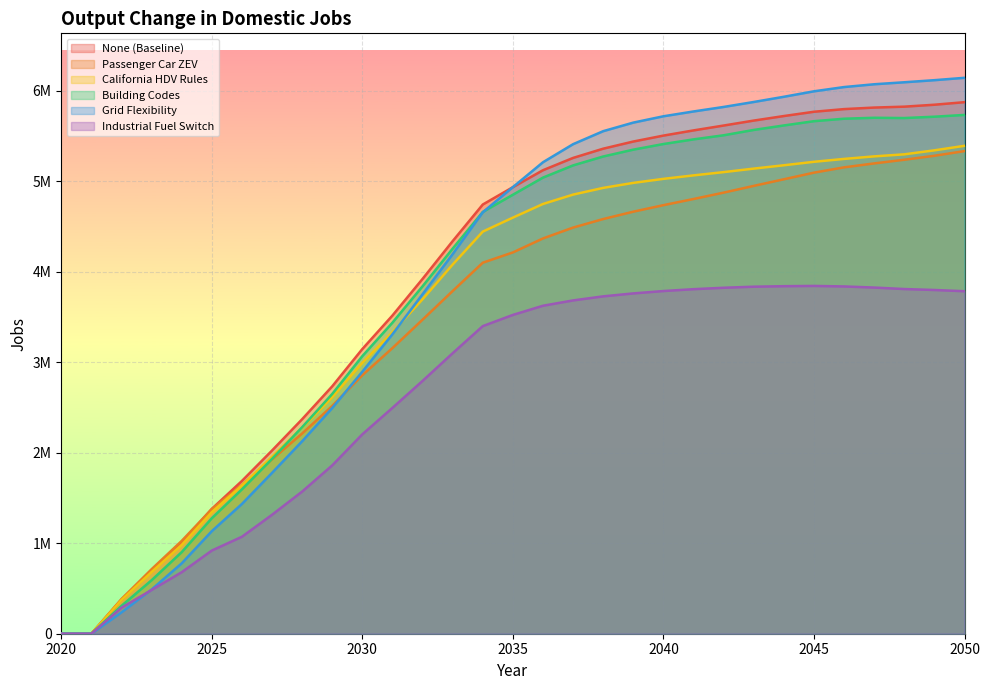

True or false: Industrial Fuel Switch has a value of 3098970 at 2033.

True